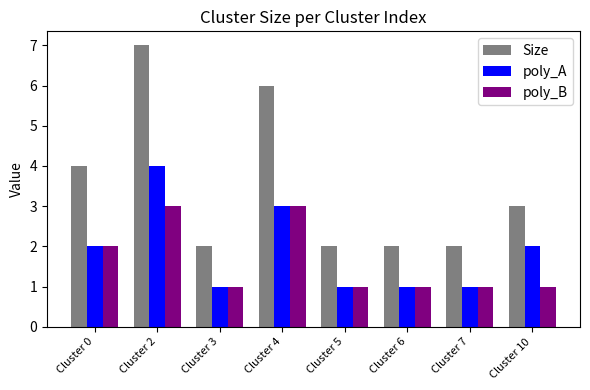

Reading left to right, what are all the values shown in this chart?

Size: 4	7	2	6	2	2	2	3
poly_A: 2	4	1	3	1	1	1	2
poly_B: 2	3	1	3	1	1	1	1